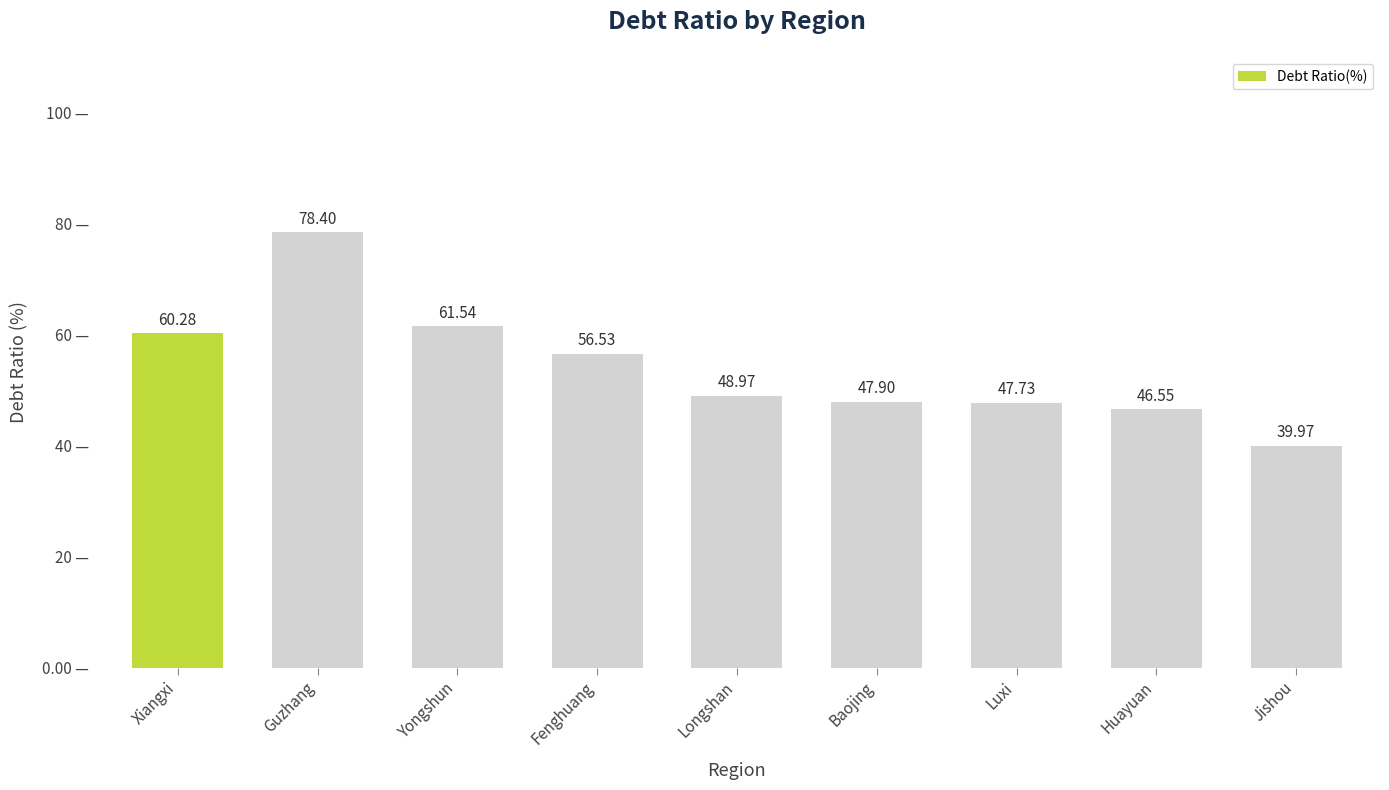

What is the label of the 4th bar from the right?

Baojing